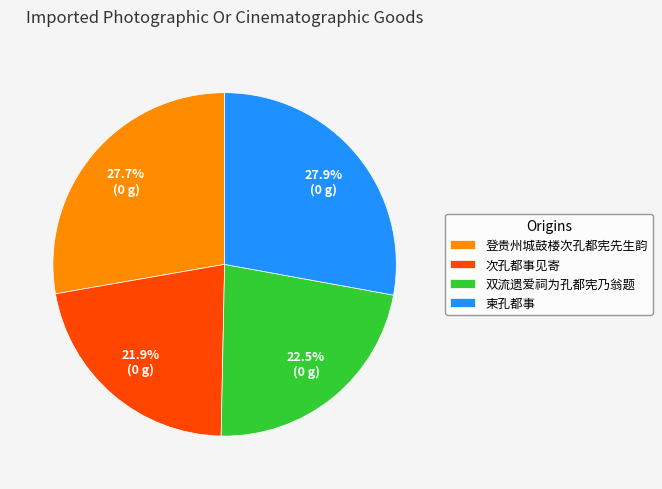

What portion of the pie excludes 柬孔都事?

72.1%